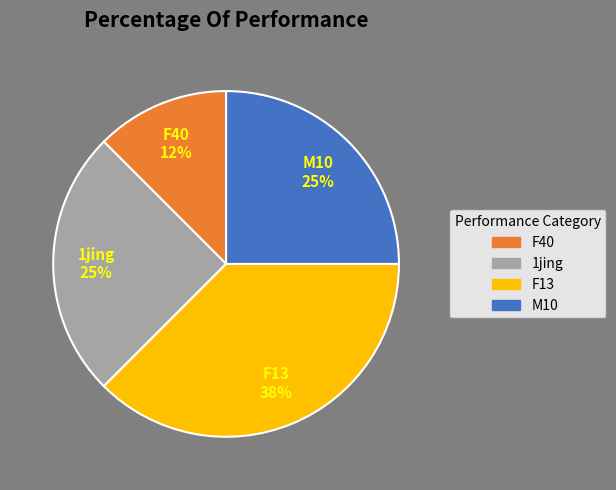

Is there any slice that represents more than half of the pie?

No